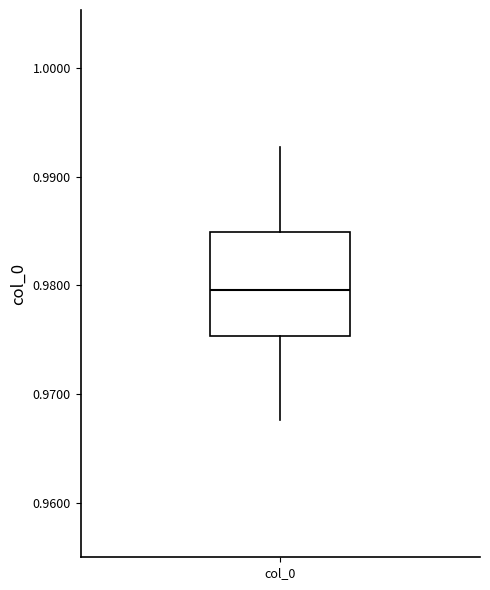

Read this box plot against the y-axis: the position of the median line, the range covered by the box, and the ends of both whiskers. The values are not printed on the chart, so give them approximately, as read against the axis.

median 0.980, box 0.975 to 0.985, whiskers 0.968 to 0.993